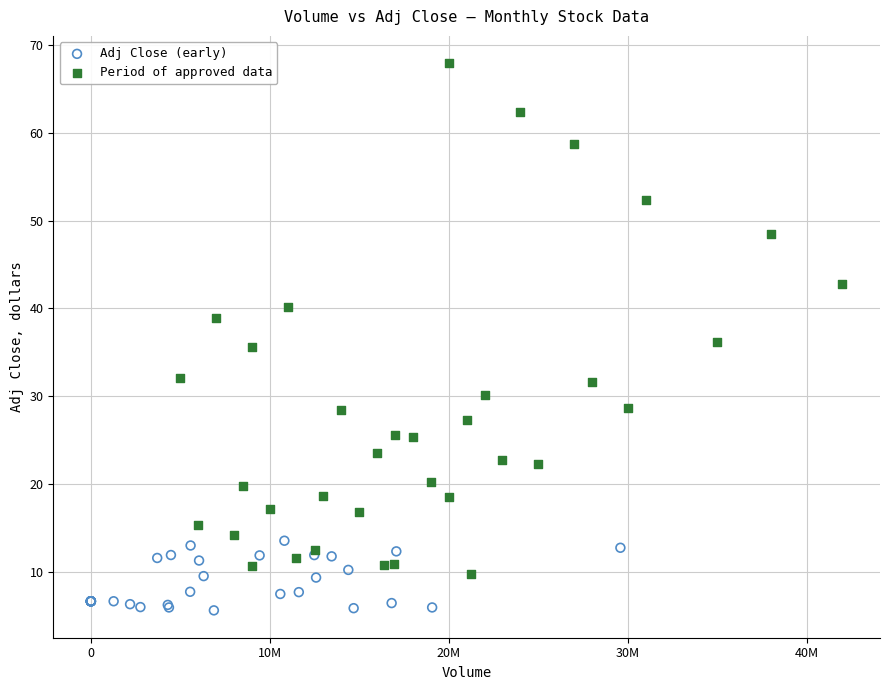

Which series reaches the maximum Y coordinate?

Period of approved data